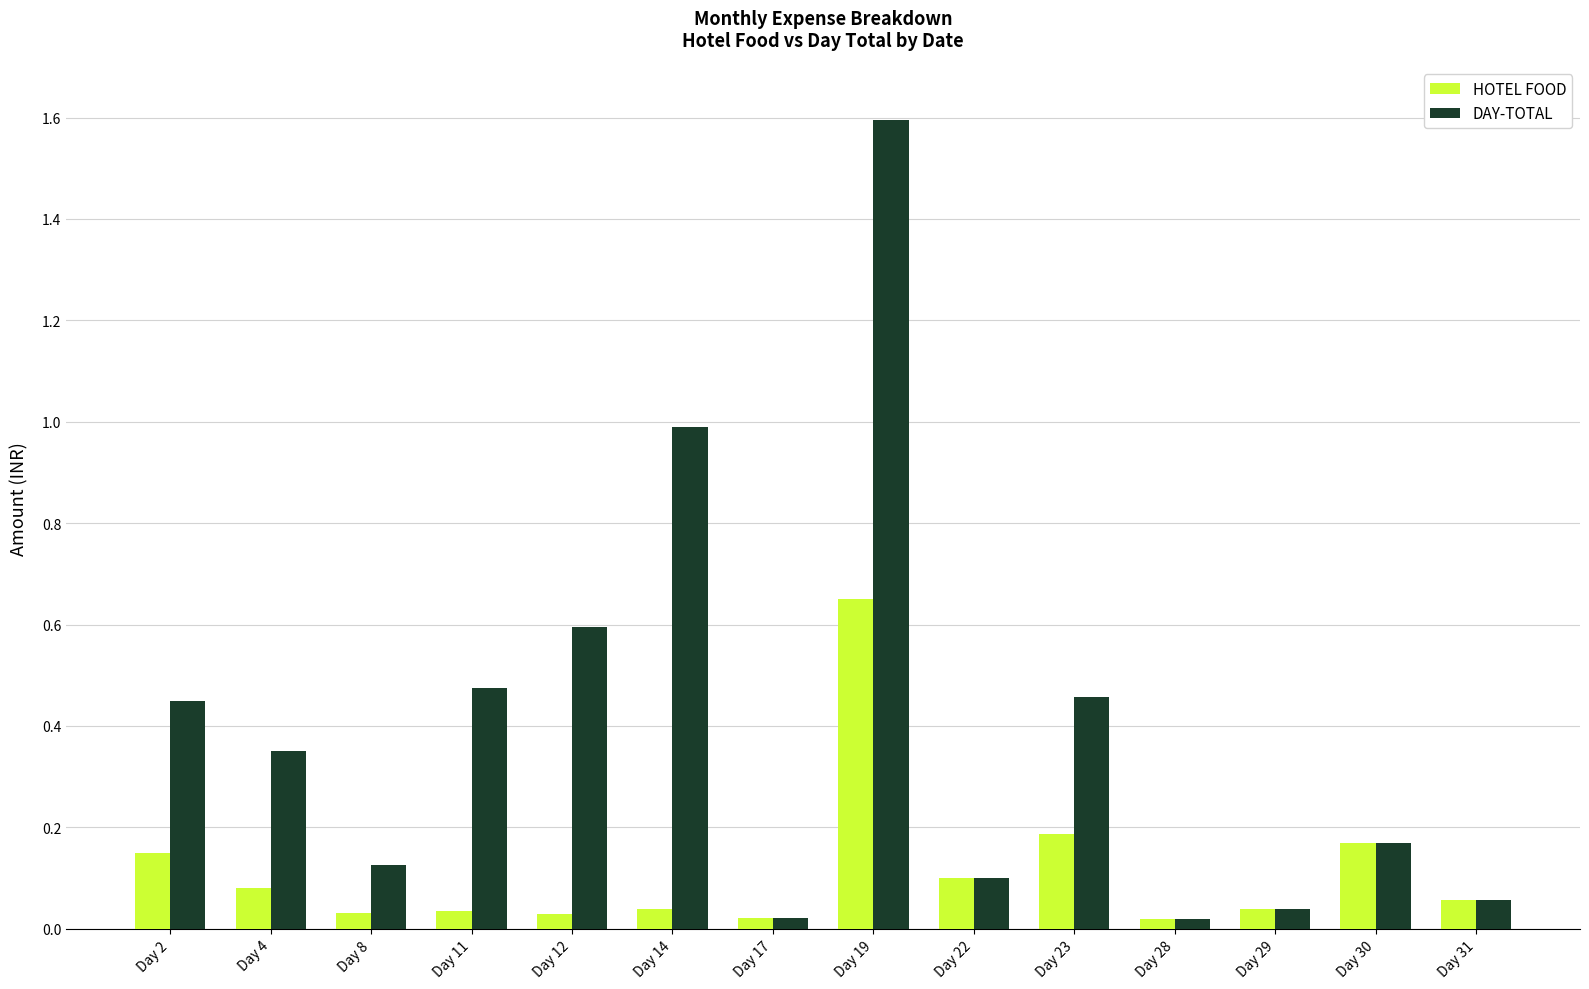

Where does the DAY-TOTAL series first go above 350?

Day 2